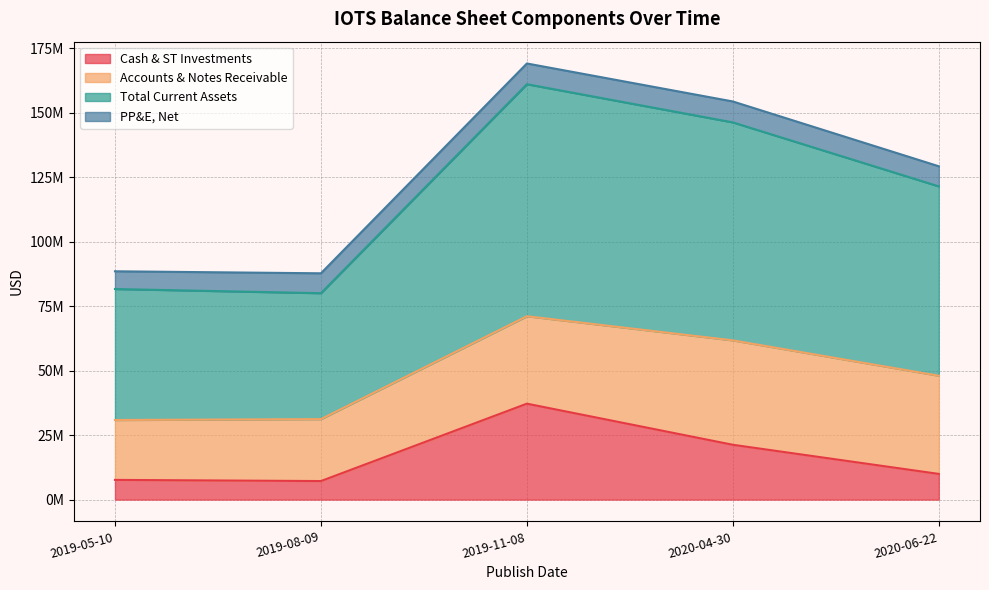

What is the label of the 2nd point from the left?

2019-08-09